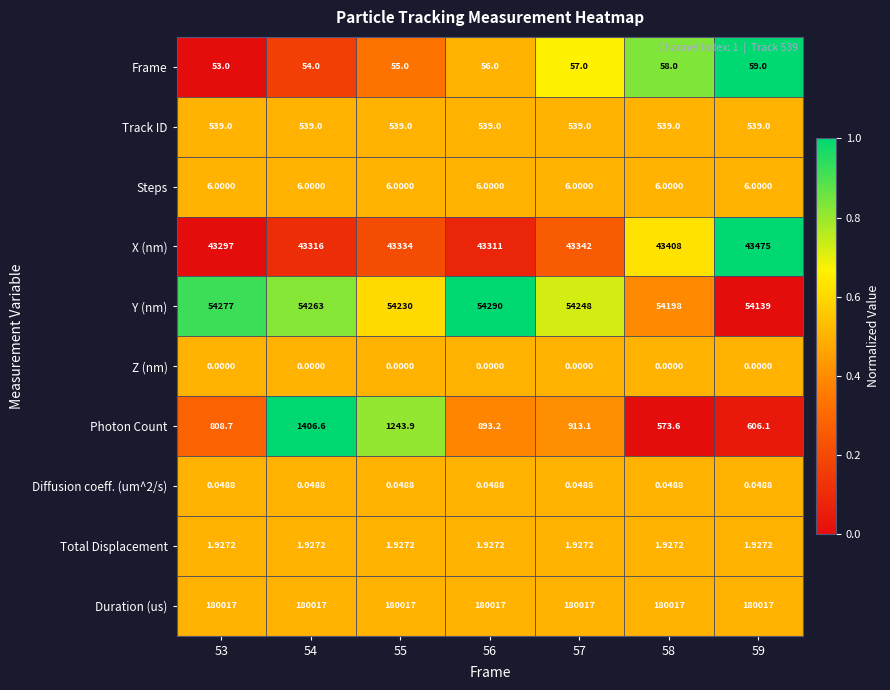

Is the value of Track ID at 53 greater than the value of X (nm) at 58?

No